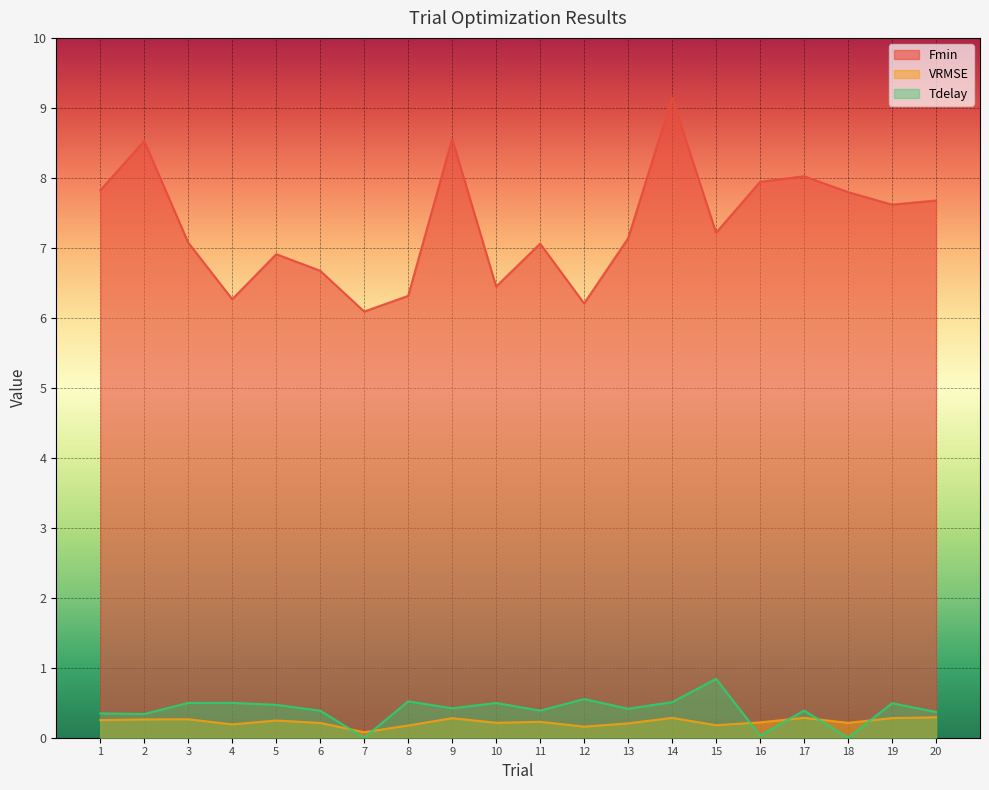

Reading left to right, list all the values displayed in this chart.

Fmin: 1=7.8	2=8.5	3=7.1	4=6.3	5=6.9	6=6.7	7=6.1	8=6.3	9=8.6	10=6.4	11=7.1	12=6.2	13=7.1	14=9.1	15=7.2	16=7.9	17=8.0	18=7.8	19=7.6	20=7.7
VRMSE: 1=0.3	2=0.3	3=0.3	4=0.2	5=0.2	6=0.2	7=0.1	8=0.2	9=0.3	10=0.2	11=0.2	12=0.2	13=0.2	14=0.3	15=0.2	16=0.2	17=0.3	18=0.2	19=0.3	20=0.3
Tdelay: 1=0.3	2=0.3	3=0.5	4=0.5	5=0.5	6=0.4	7=0.0	8=0.5	9=0.4	10=0.5	11=0.4	12=0.6	13=0.4	14=0.5	15=0.8	16=0.0	17=0.4	18=0.0	19=0.5	20=0.4